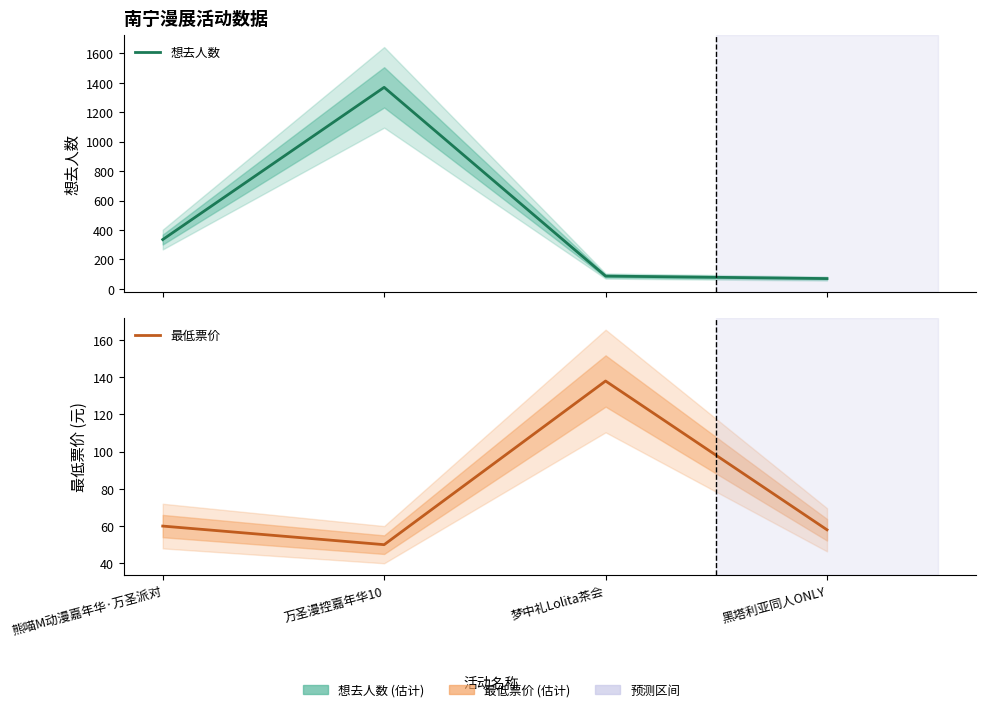

Between 梦中礼Lolita茶会 and 熊喵M动漫嘉年华·万圣派对, which is larger?

熊喵M动漫嘉年华·万圣派对